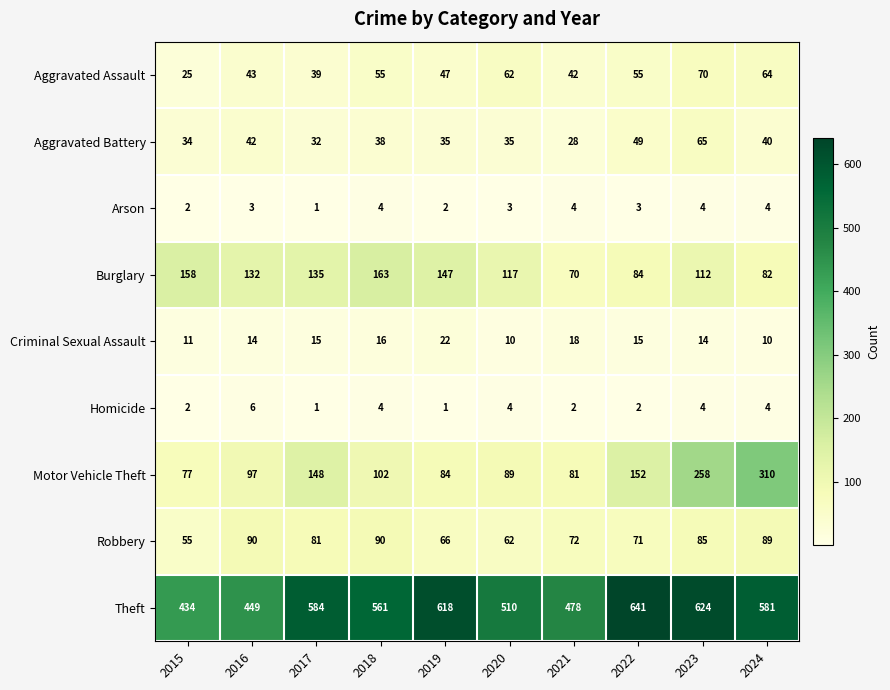

At how many categories does at least one series exceed 403?

10